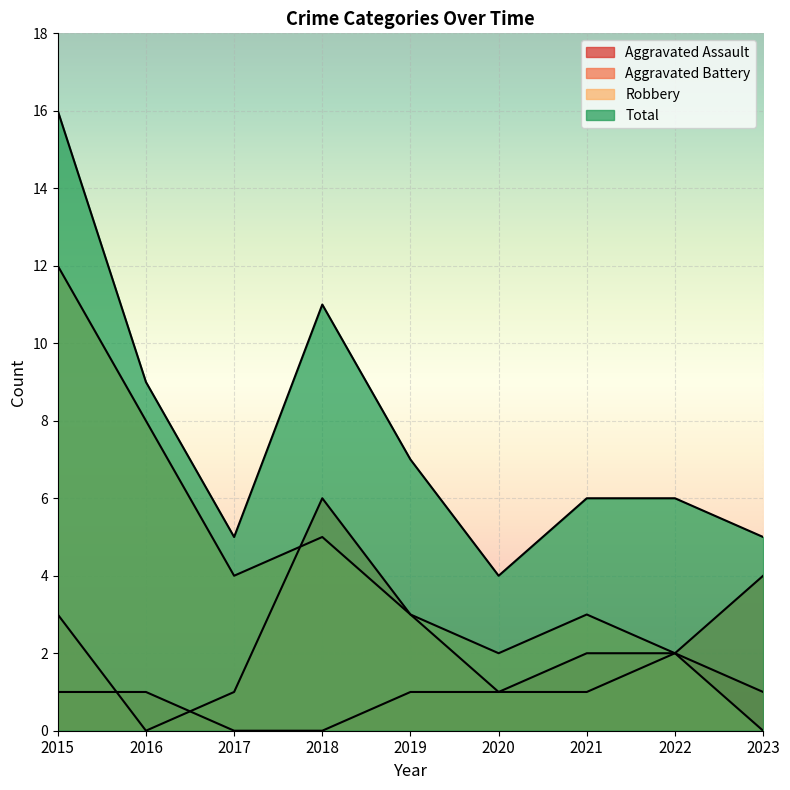

Is the value of Aggravated Battery at 2021 greater than the value of Robbery at 2016?

No